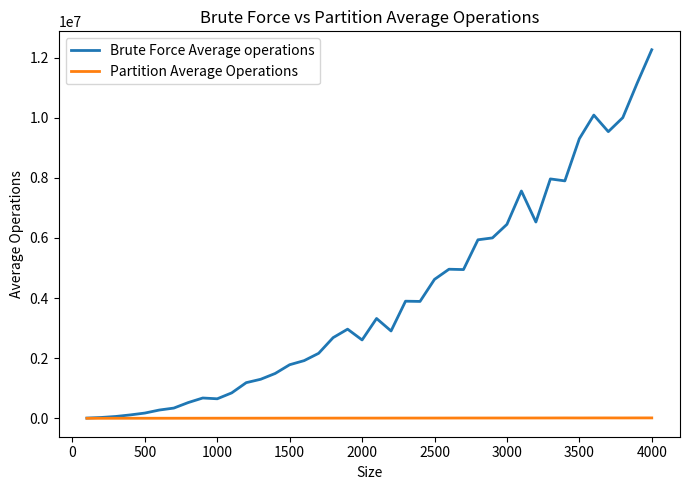

Rank the series by their average value, from highest to lowest.

Brute Force Average operations, Partition Average Operations